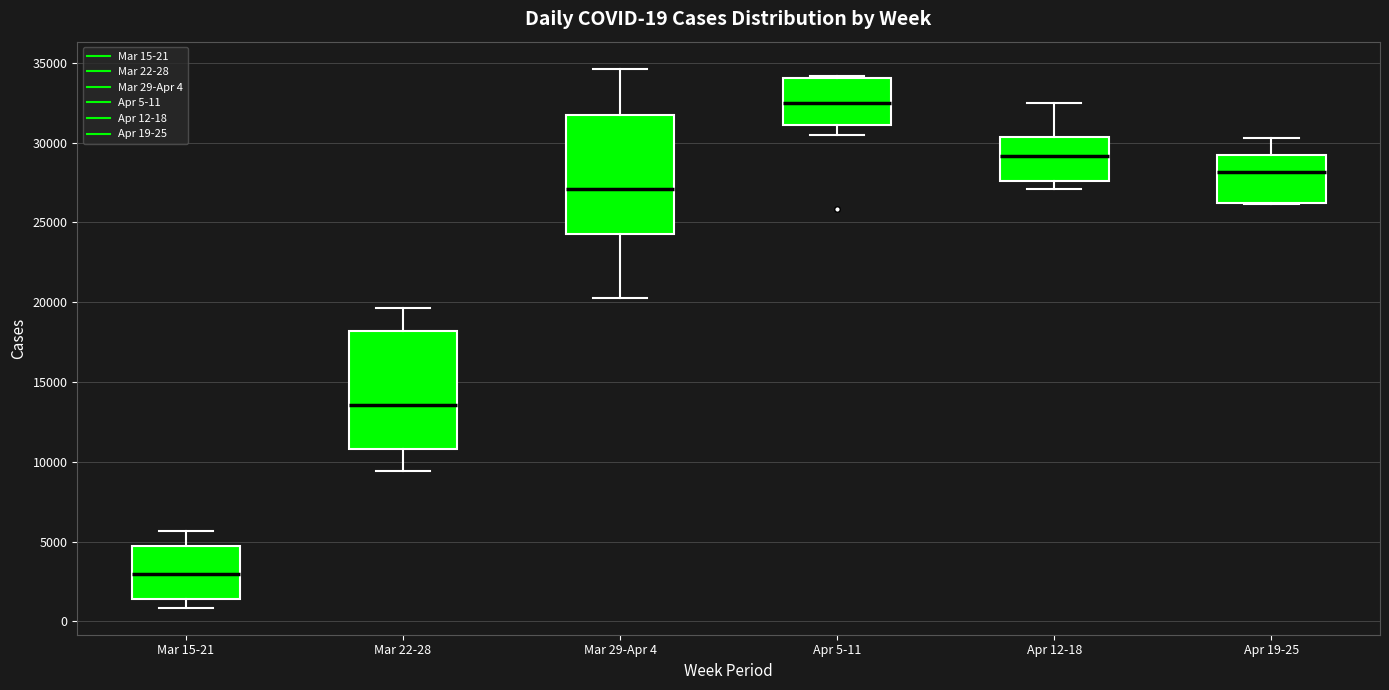

Which box has the highest median line?

Apr 5-11